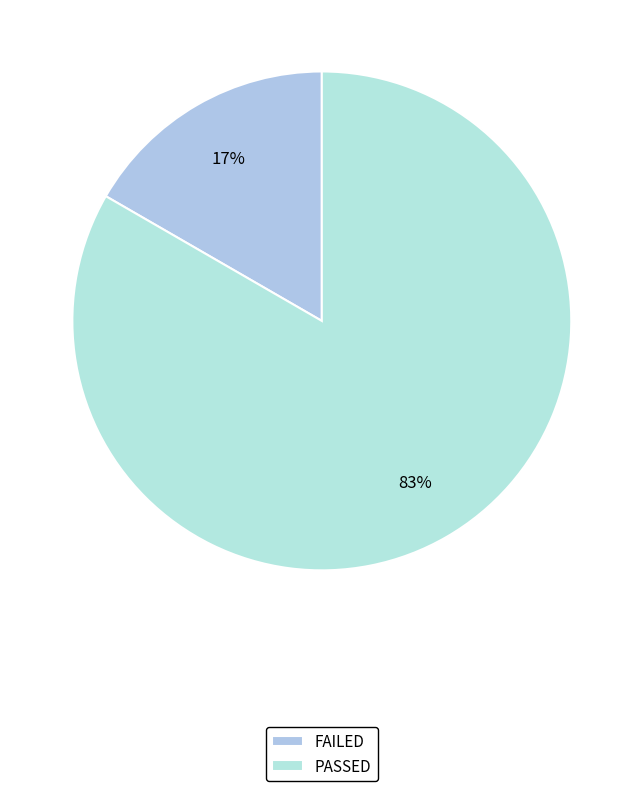

Which category accounts for the majority?

PASSED